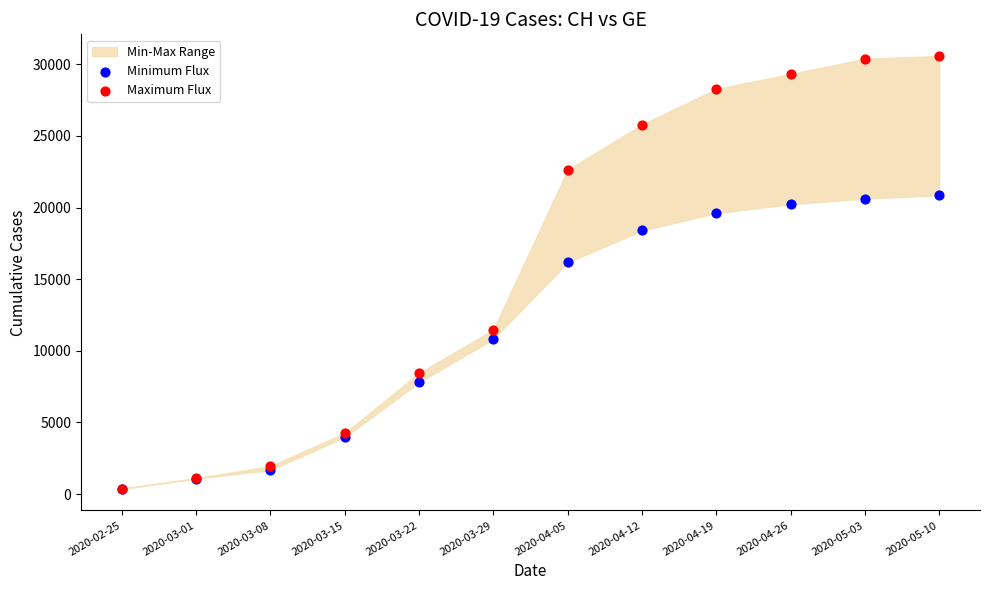

In the Maximum Flux series, what Y value is closest to 15475?

11467